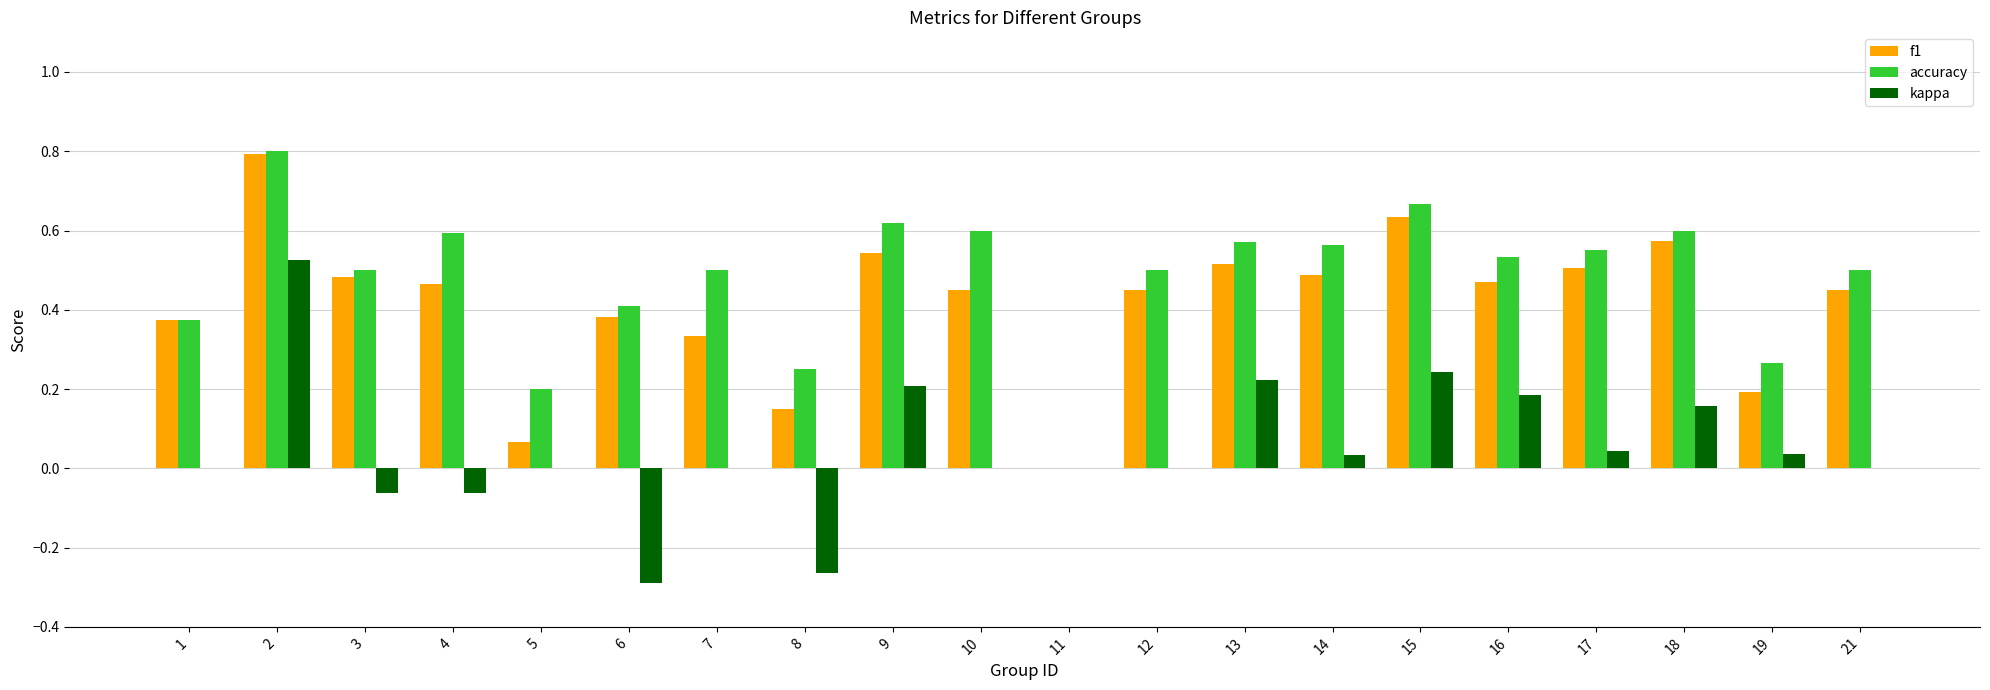

Which series changed the most between 2 and 11?

accuracy